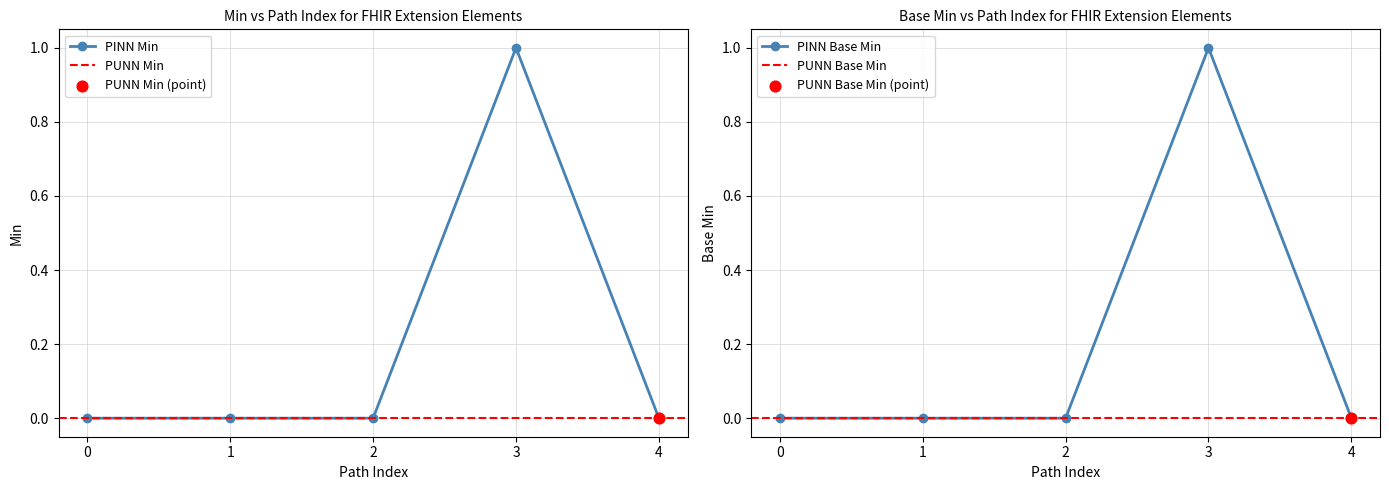

Is it true that PINN Min equals 0 at 0?

True